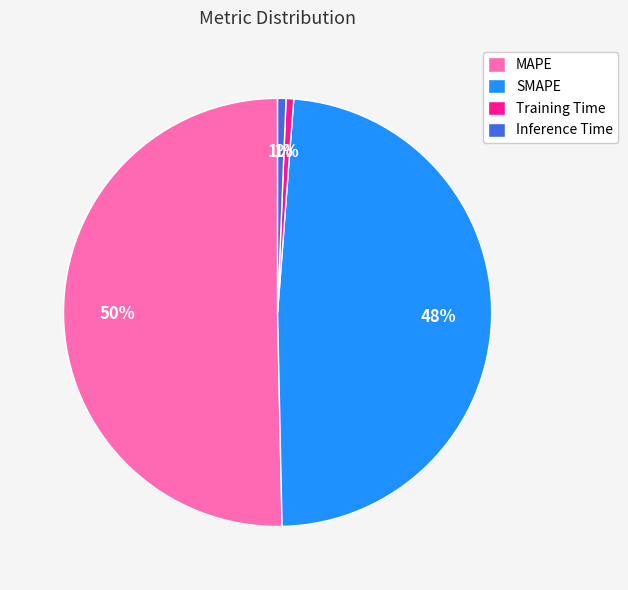

What percentage is the SMAPE slice, to the nearest percent?

48%